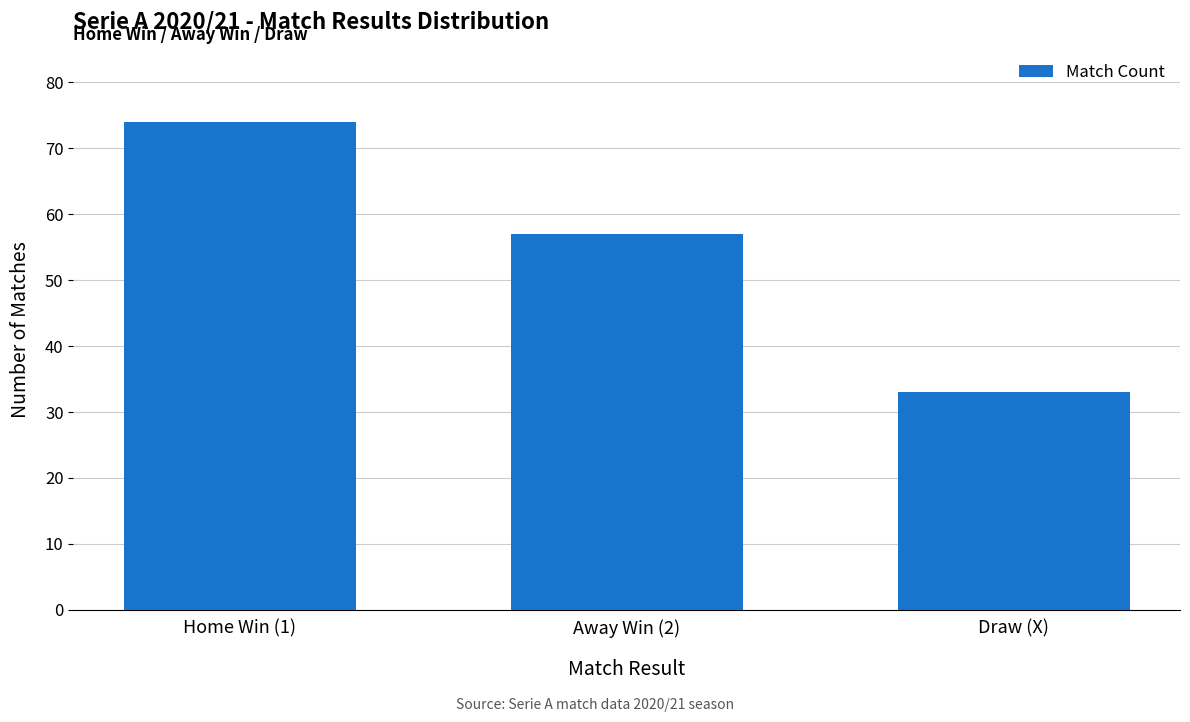

What is the difference between the maximum and minimum values?

41